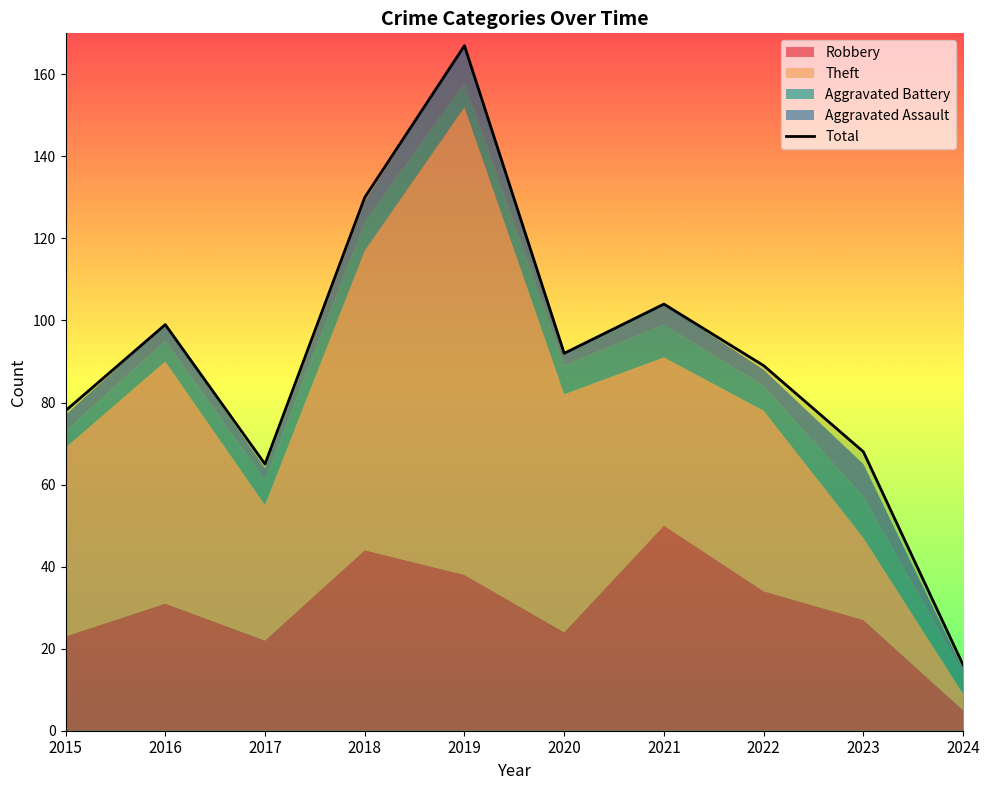

What is the difference between the maximum and second lowest values?

102